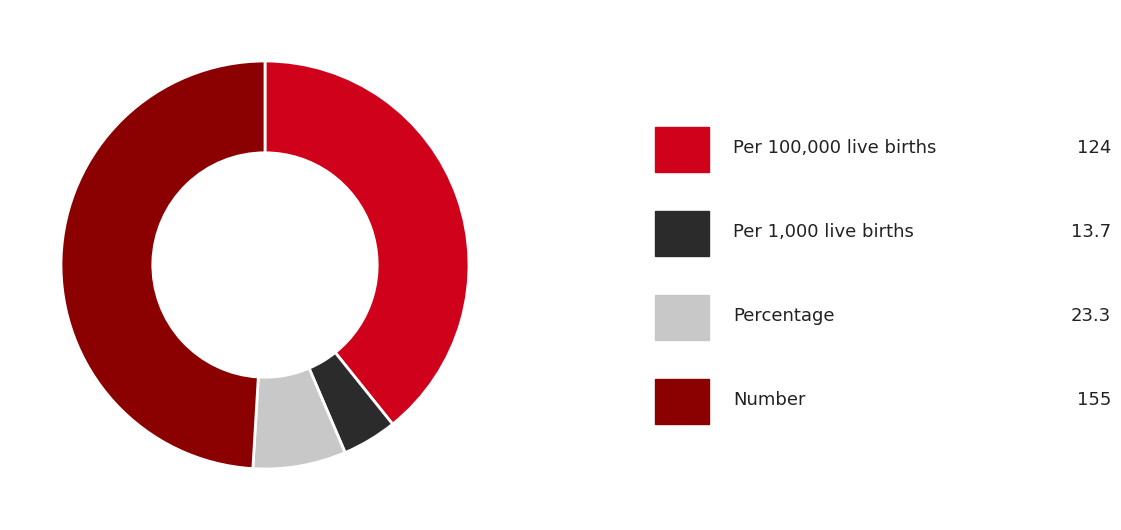

Is there a majority slice in this chart?

No